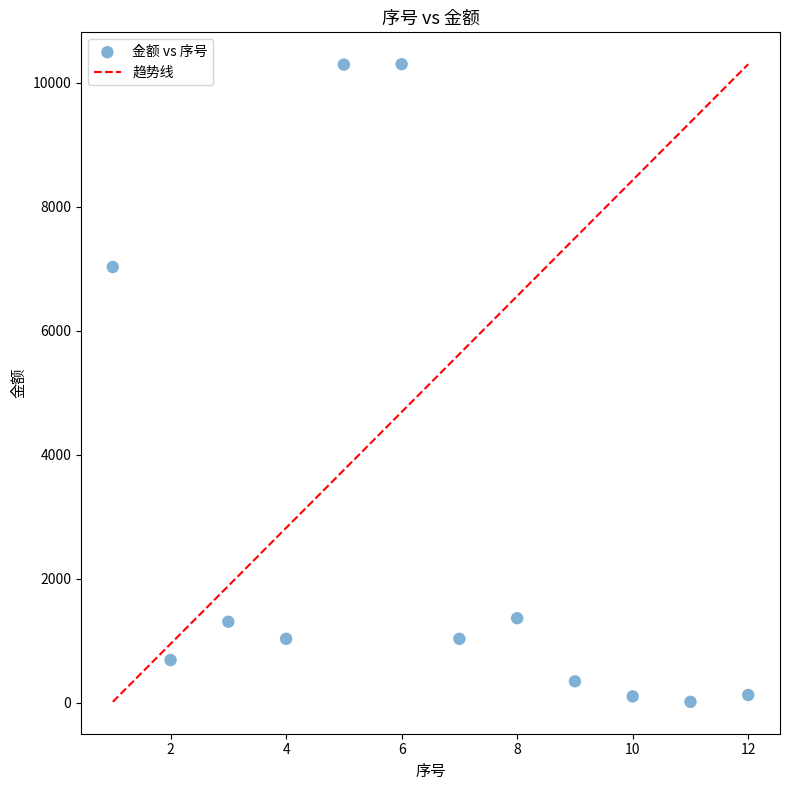

What is the average X value?

6